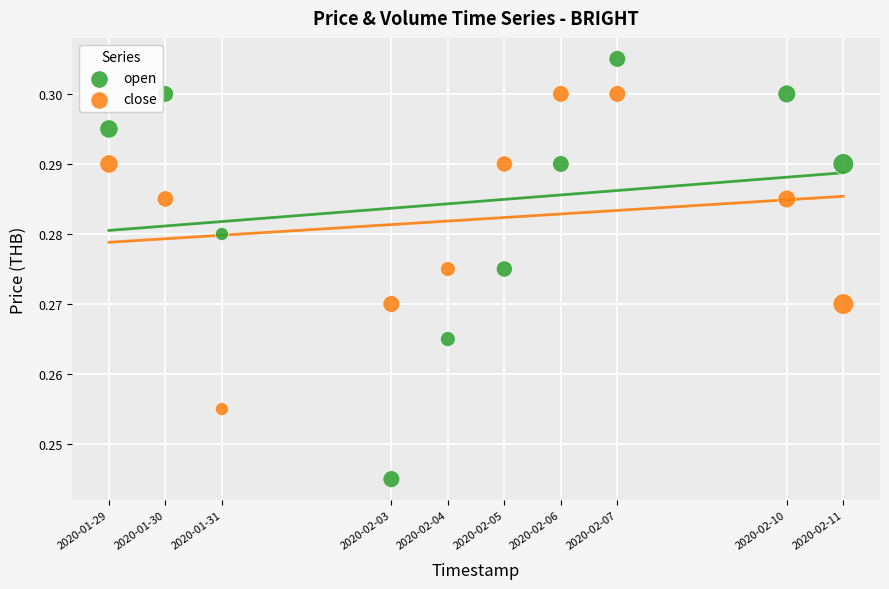

What is the X range (max minus min) for the scatter plot?

1123200.0